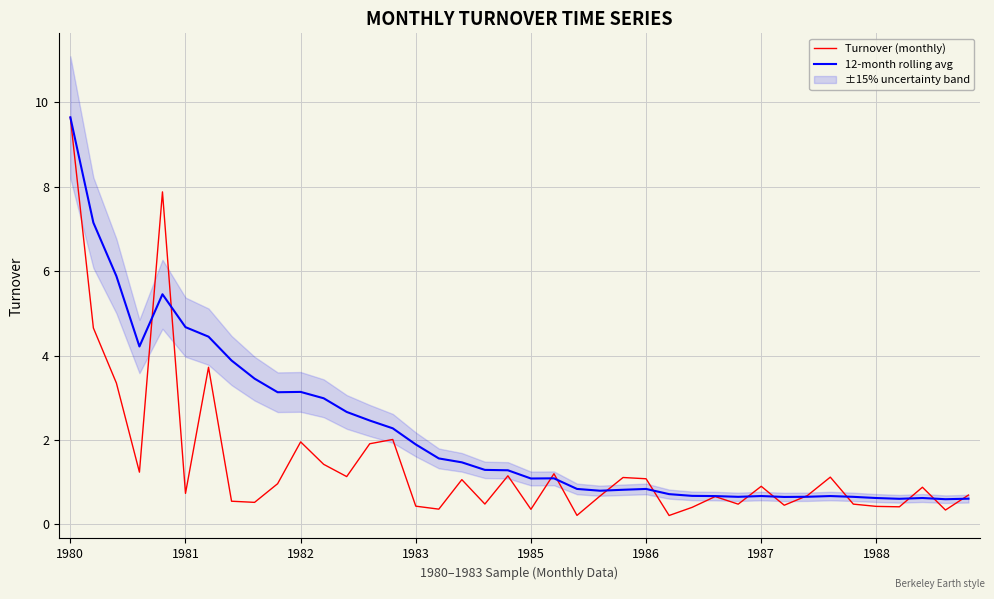

Reading right to left, list all the values displayed in this chart.

Turnover (monthly): 0.7	0.3	0.9	0.4	0.4	0.5	1.1	0.7	0.5	0.9	0.5	0.7	0.4	0.2	1.1	1.1	0.7	0.2	1.2	0.4	1.2	0.5	1.1	0.4	0.4	2.0	1.9	1.1	1.4	2.0	1.0	0.5	0.6	3.7	0.7	7.9	1.2	3.3	4.7	9.6
12-month rolling avg: 0.6	0.6	0.6	0.6	0.6	0.7	0.7	0.7	0.7	0.7	0.7	0.7	0.7	0.7	0.8	0.8	0.8	0.8	1.1	1.1	1.3	1.3	1.5	1.6	1.9	2.3	2.5	2.7	3.0	3.1	3.1	3.5	3.9	4.4	4.7	5.5	4.2	5.9	7.1	9.6